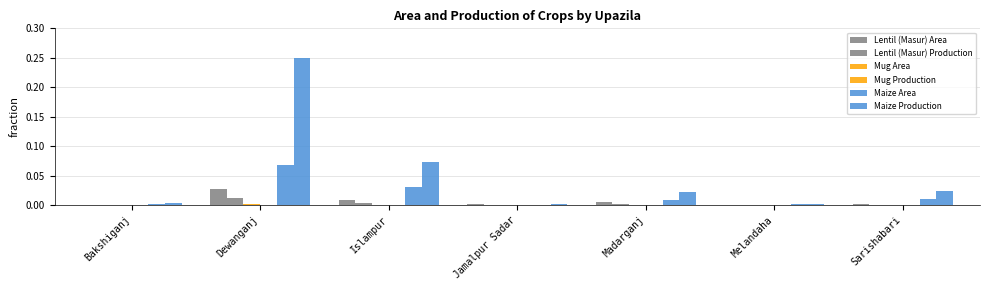

Is the value of Maize Area at Dewanganj greater than the value of Maize Production at Bakshiganj?

Yes